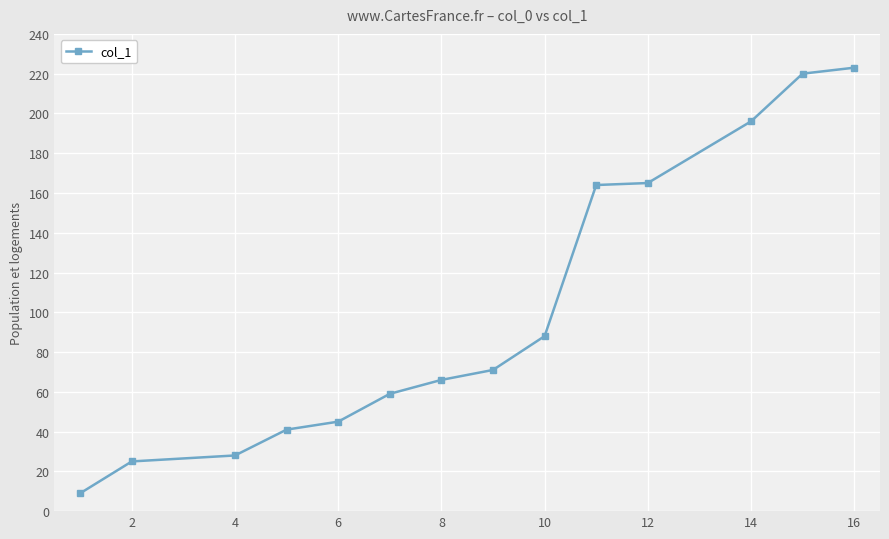

Reading right to left, transcribe all the data shown in this chart.

223	220	196	165	164	88	71	66	59	45	41	28	25	9